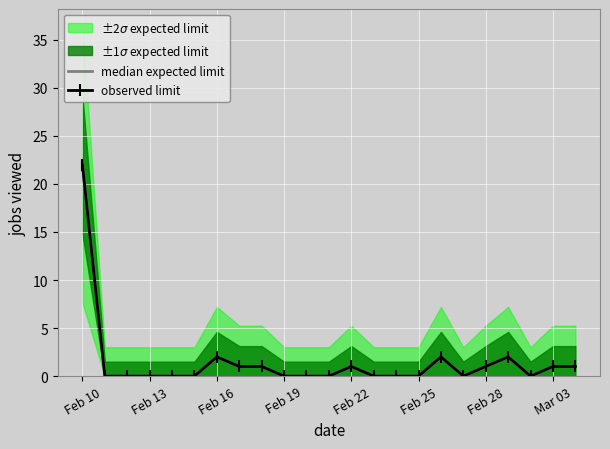

Which label corresponds to the smallest value in the chart?

Feb 13